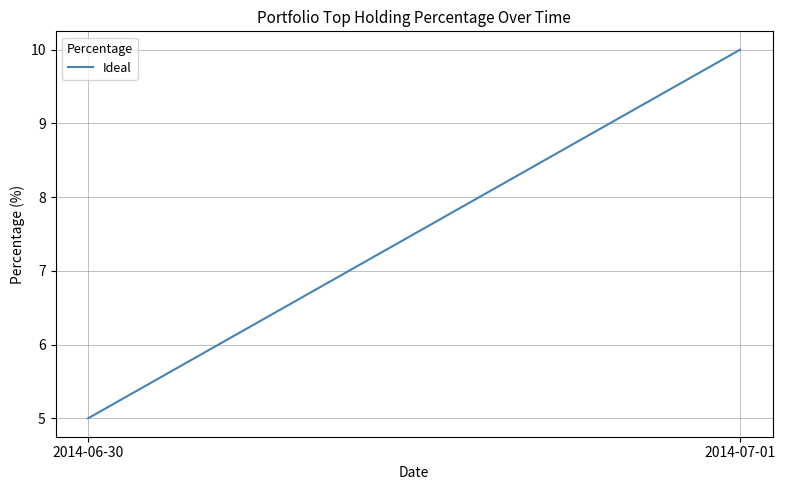

Reading left to right, list all the values displayed in this chart.

5	10